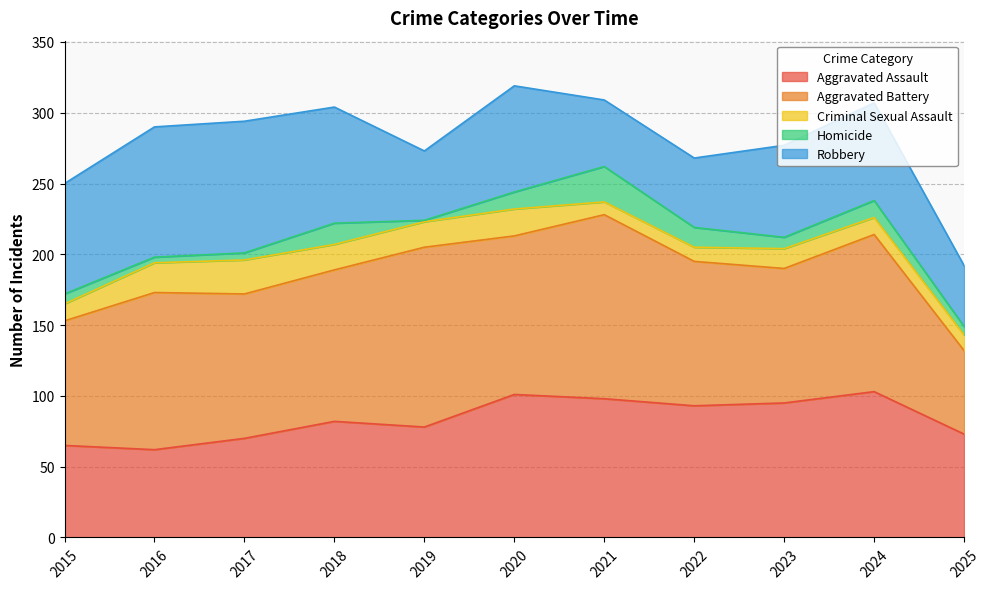

Which series has the largest total across all categories?

Aggravated Battery